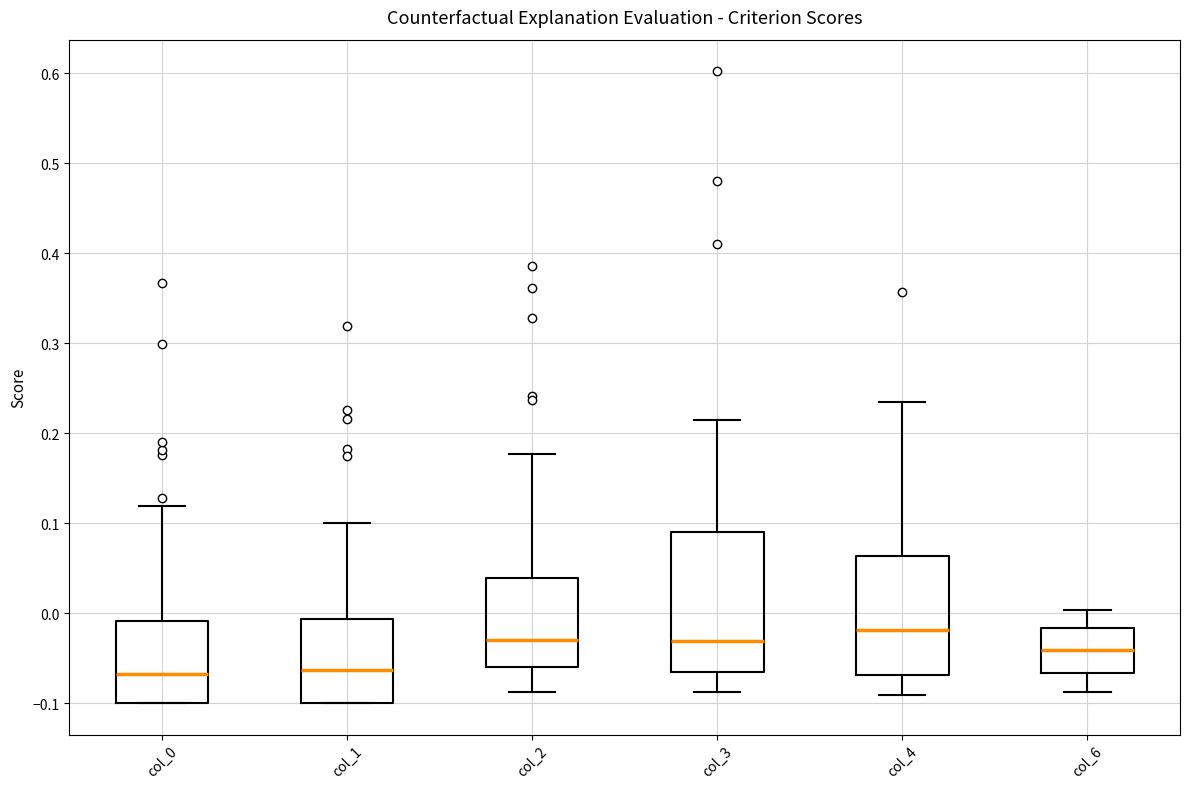

Comparing the boxes themselves (not the whiskers), which one is the tallest?

col_3